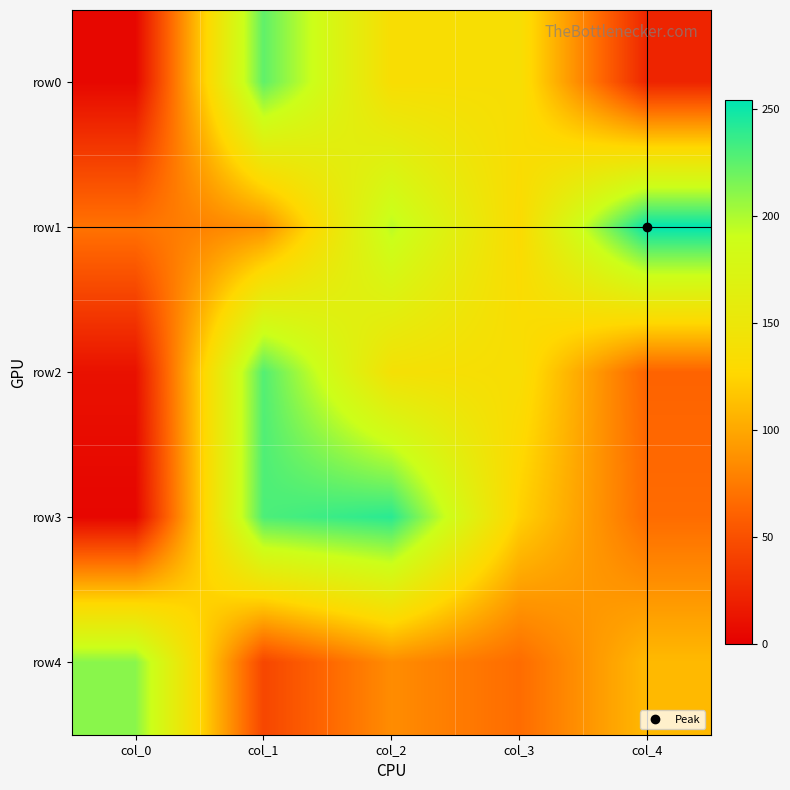

Count the number of data series in this chart.

5